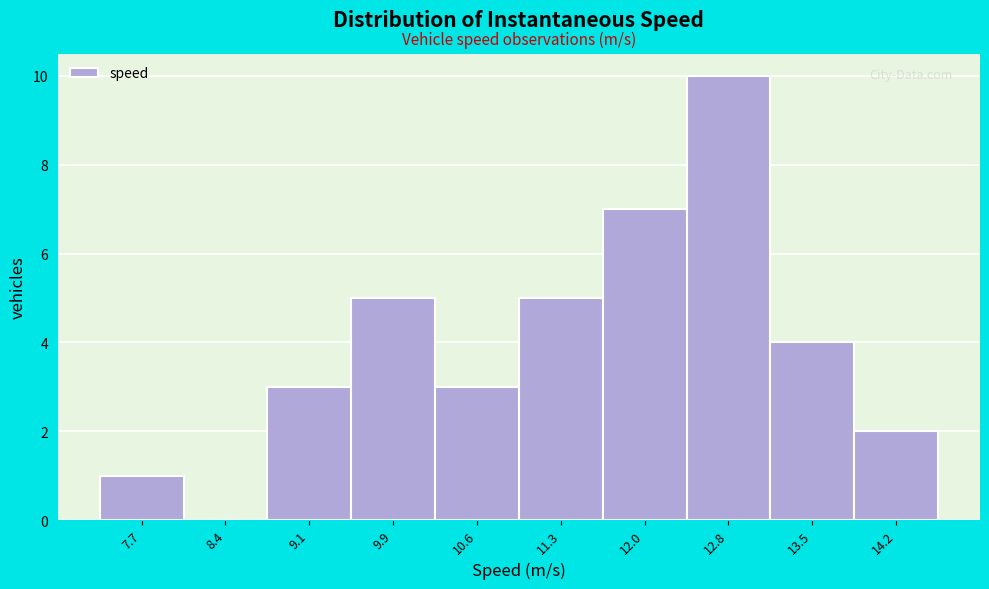

Reading left to right, list all the values displayed in this chart.

7.7=1	8.4=0	9.1=3	9.9=5	10.6=3	11.3=5	12.0=7	12.8=10	13.5=4	14.2=2